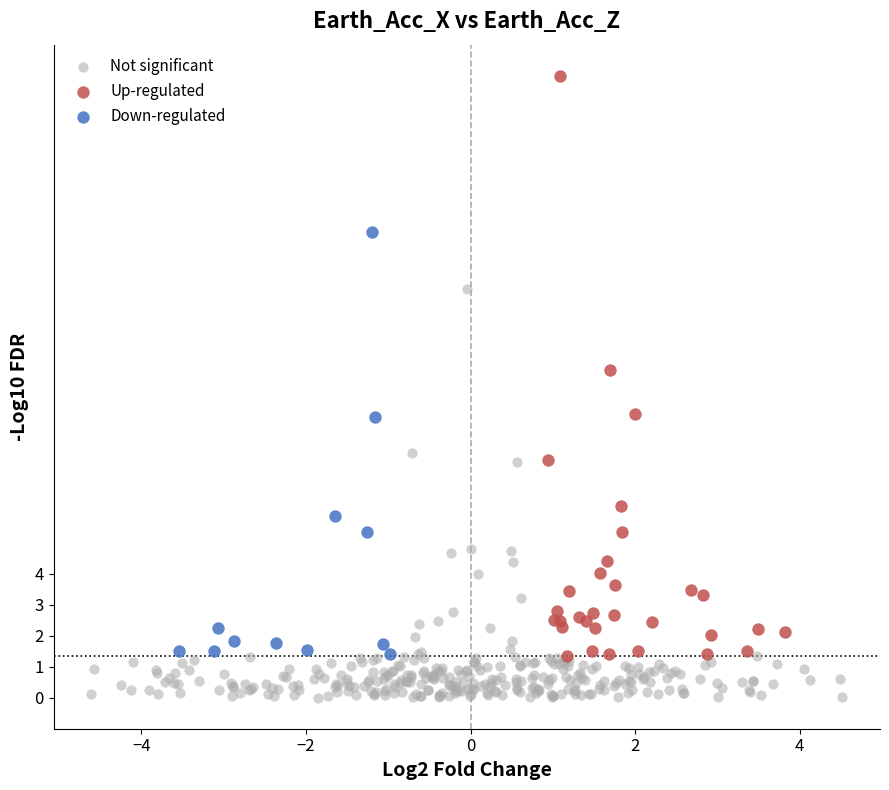

Which series reaches the maximum Y coordinate?

Up-regulated